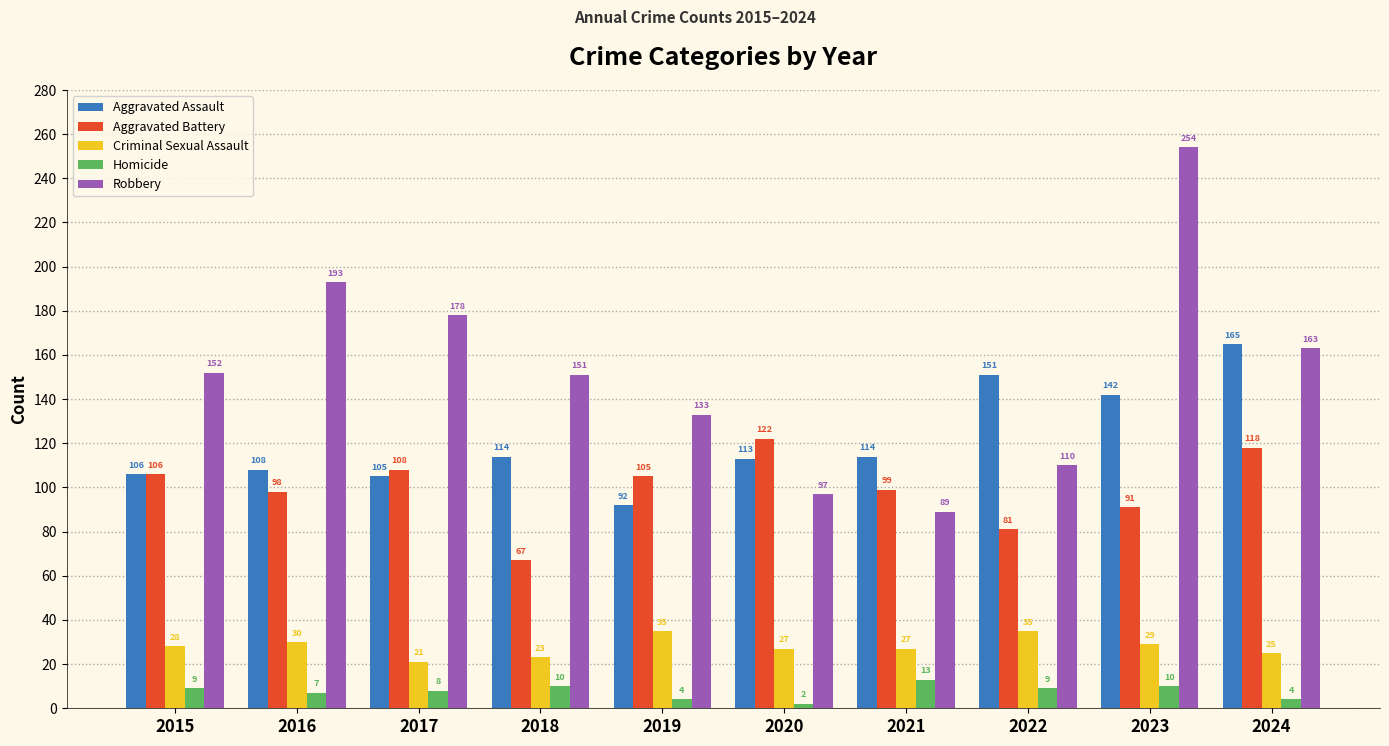

Which series has the largest range (max minus min)?

Robbery